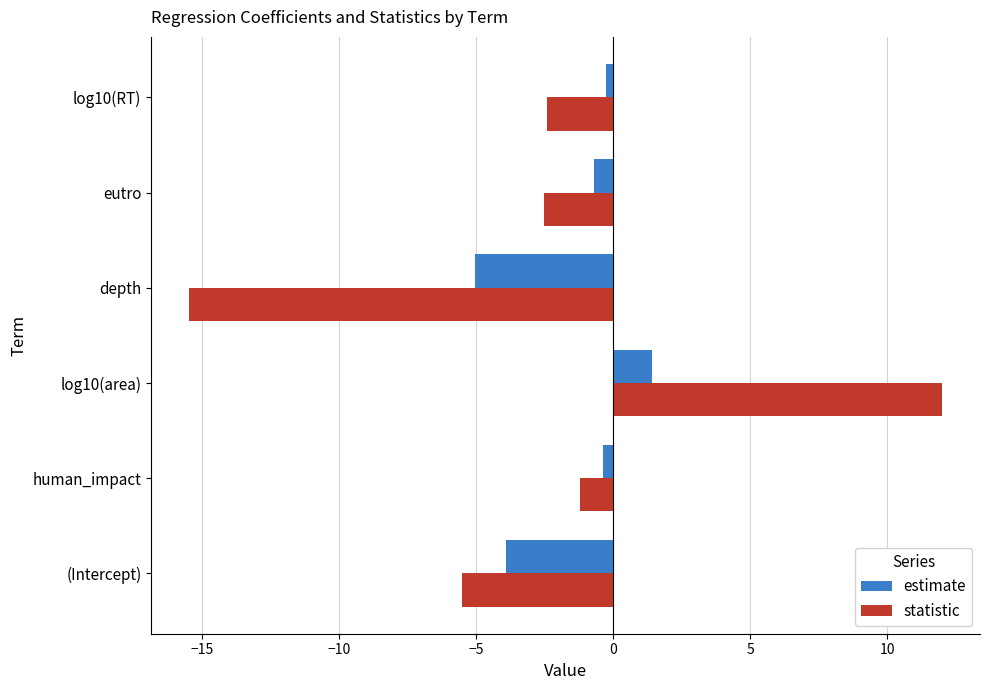

Which category has the highest value across all series?

log10(area)